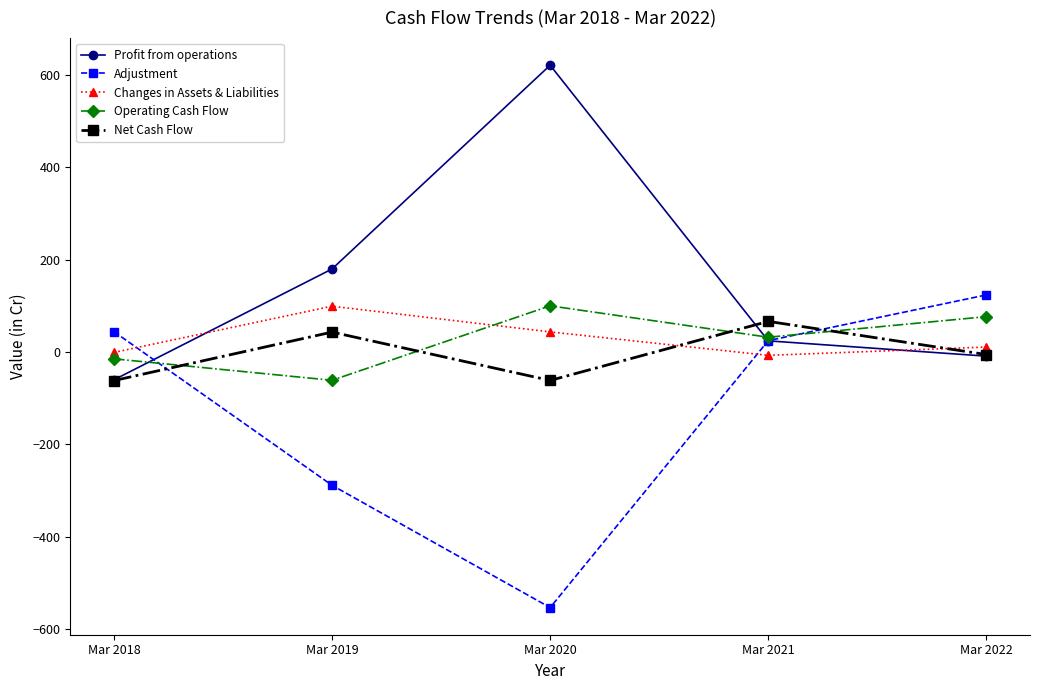

What are all the series names shown in the legend?

Profit from operations, Adjustment, Changes in Assets & Liabilities, Operating Cash Flow, Net Cash Flow